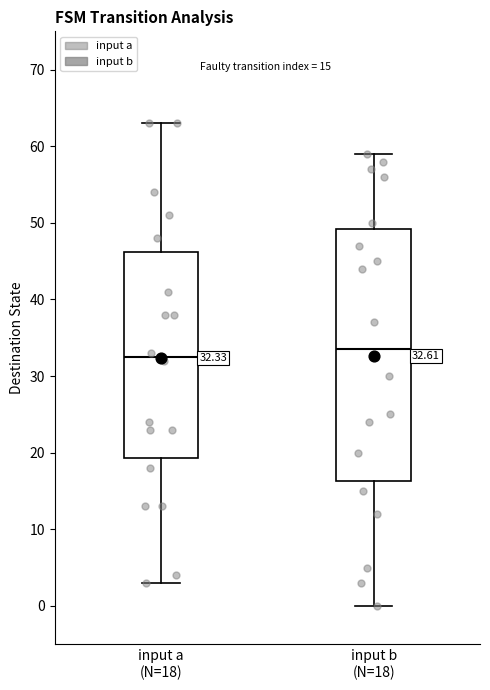

Which box has the highest median line?

input b (N=18)